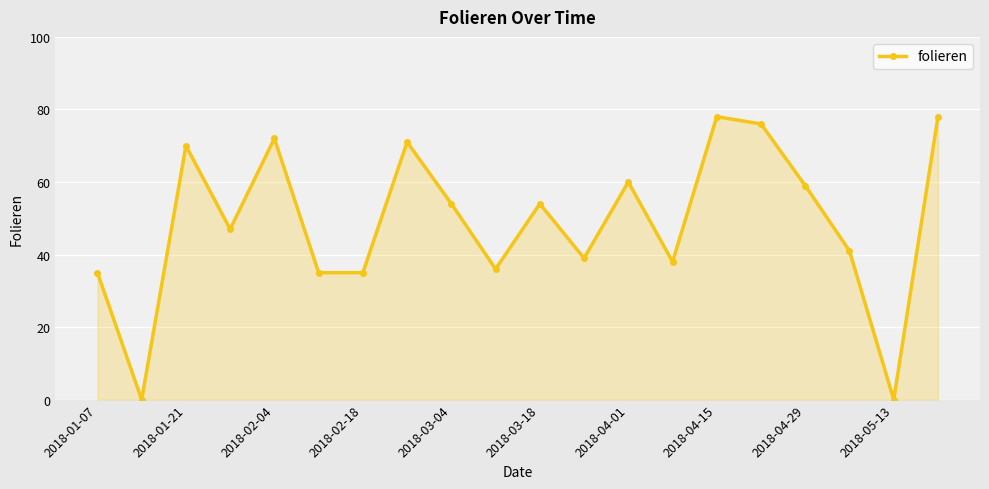

What is the sum of all values?

978